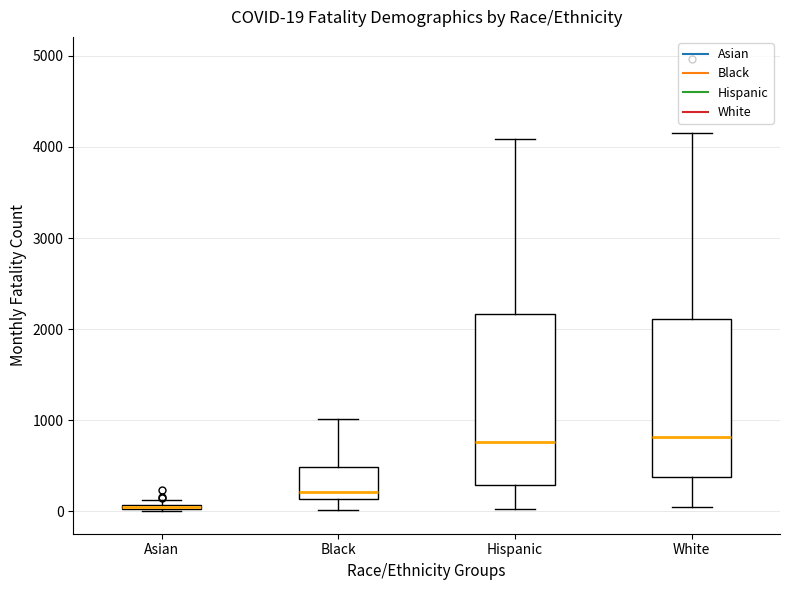

Comparing the boxes themselves (not the whiskers), which one is the tallest?

Hispanic